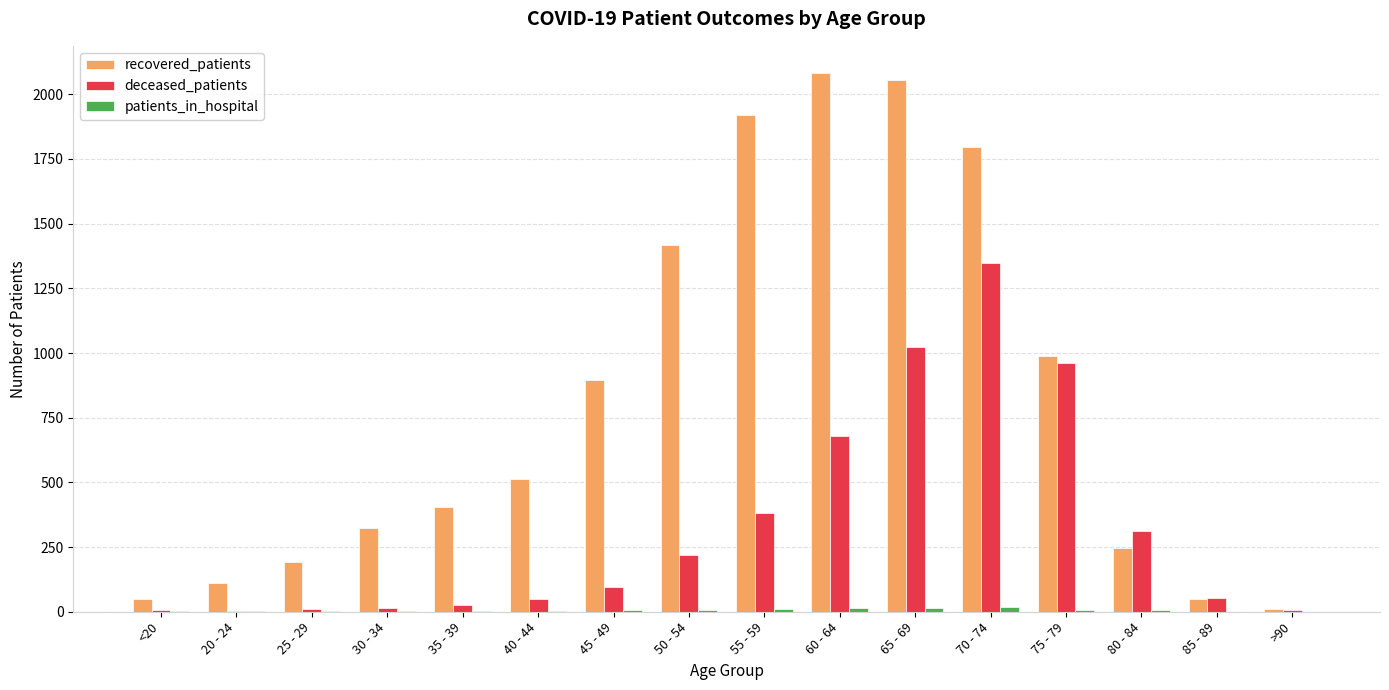

What is the sum of all deceased_patients values?

5191